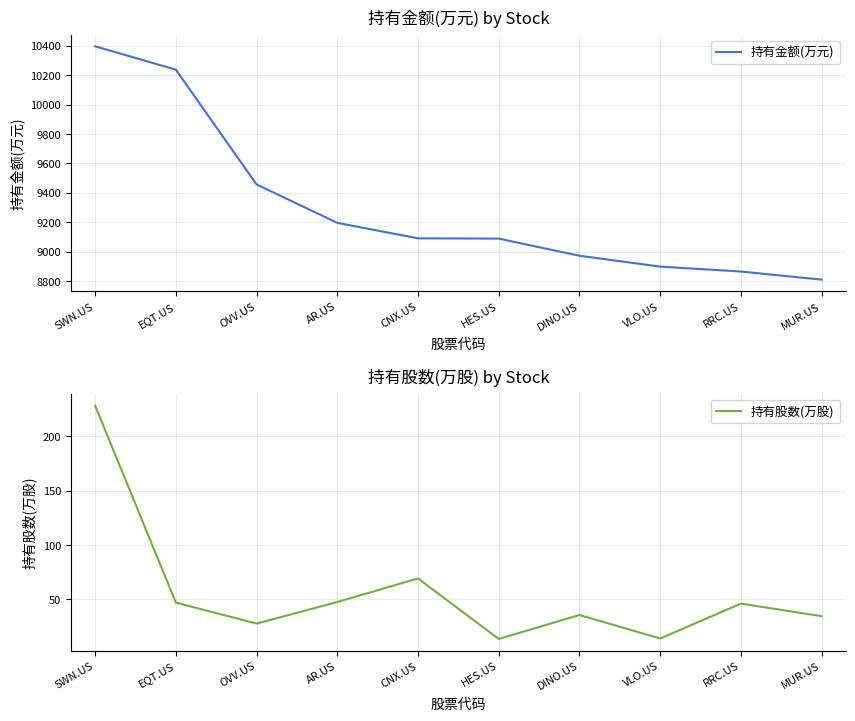

List the labels in order of 持有金额(万元) value, smallest first.

MUR.US, RRC.US, VLO.US, DINO.US, HES.US, CNX.US, AR.US, OVV.US, EQT.US, SWN.US